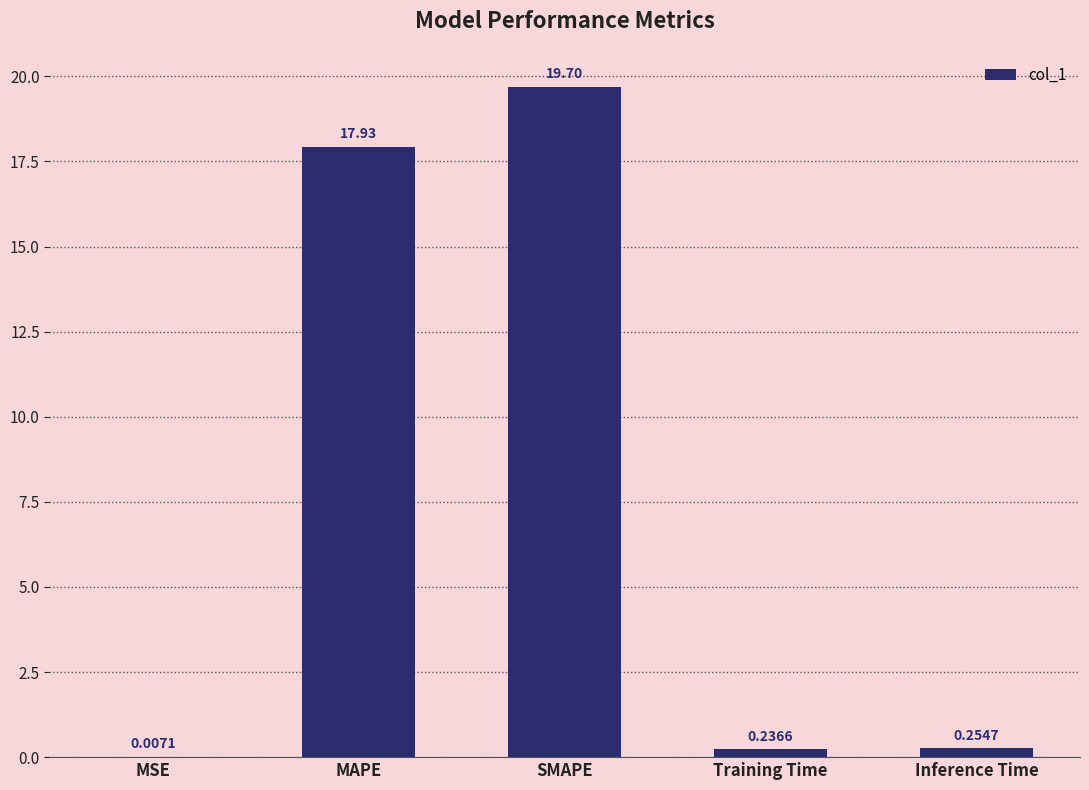

At which label is the value closest to 9?

Inference Time